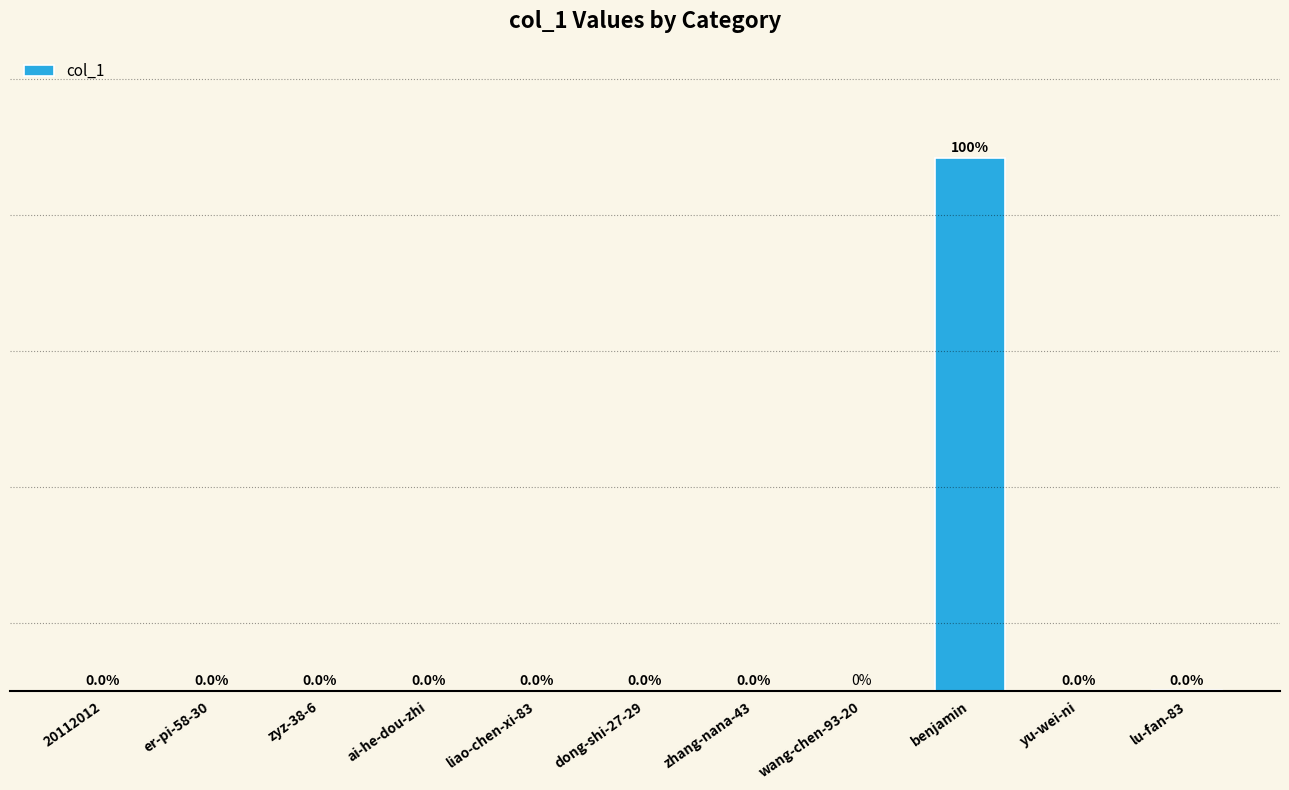

Which has a higher value, dong-shi-27-29 or zhang-nana-43?

dong-shi-27-29